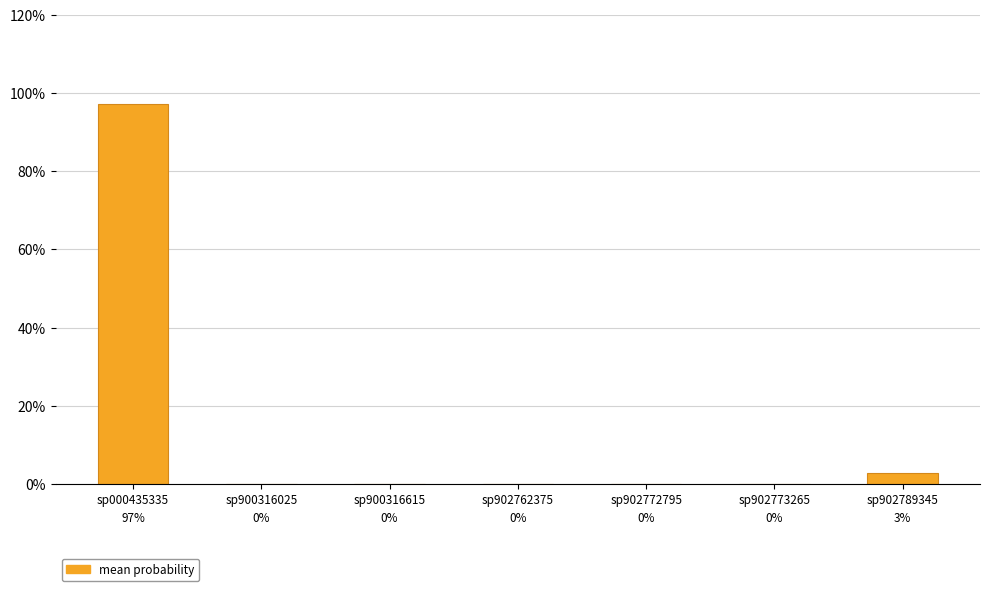

What is the average value?

0.1